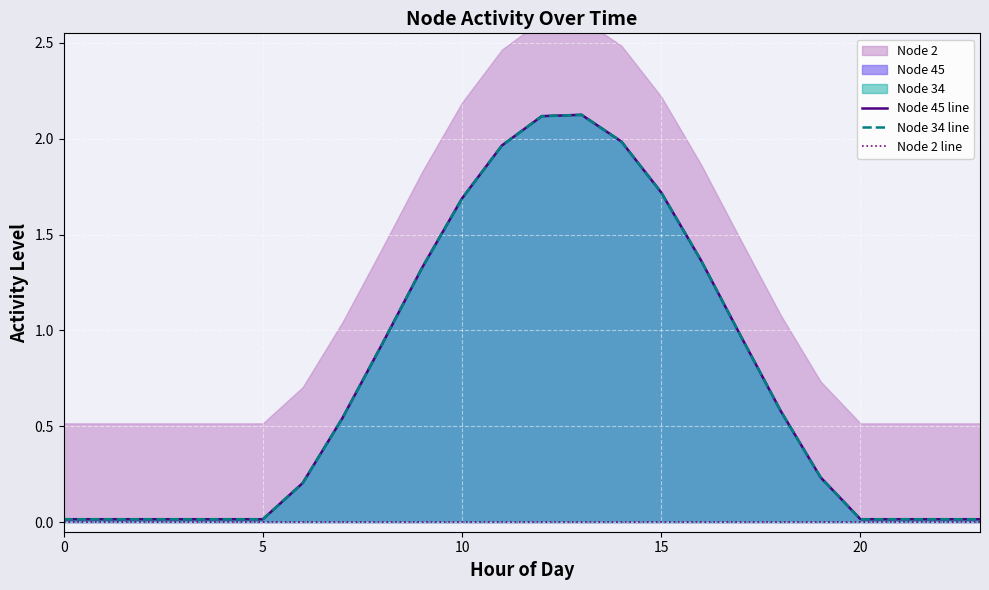

True or false: Node 34 line and Node 2 line cross at least once.

False